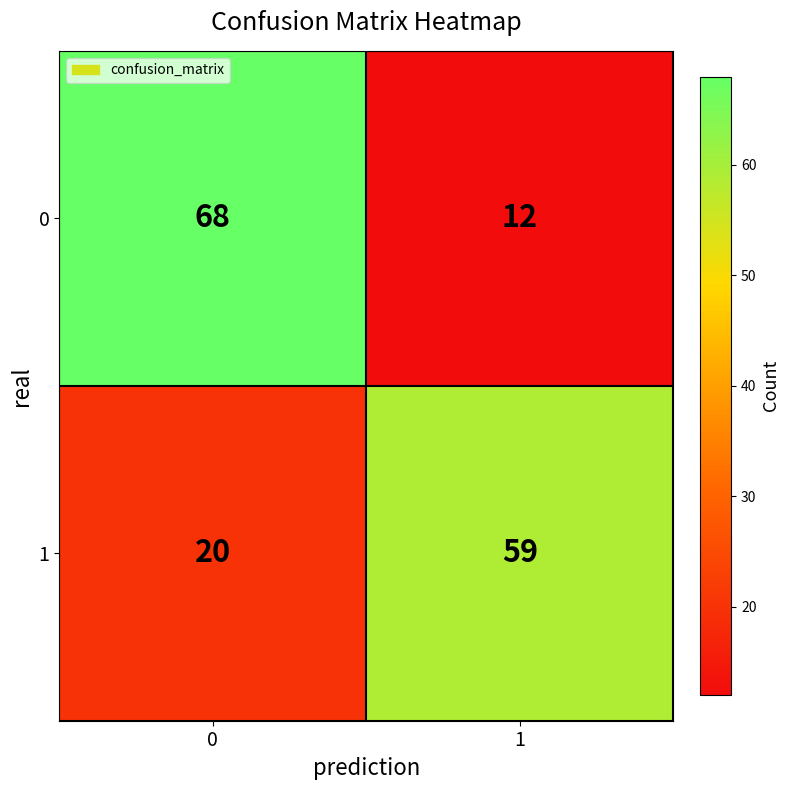

How many distinct data groups are displayed?

2